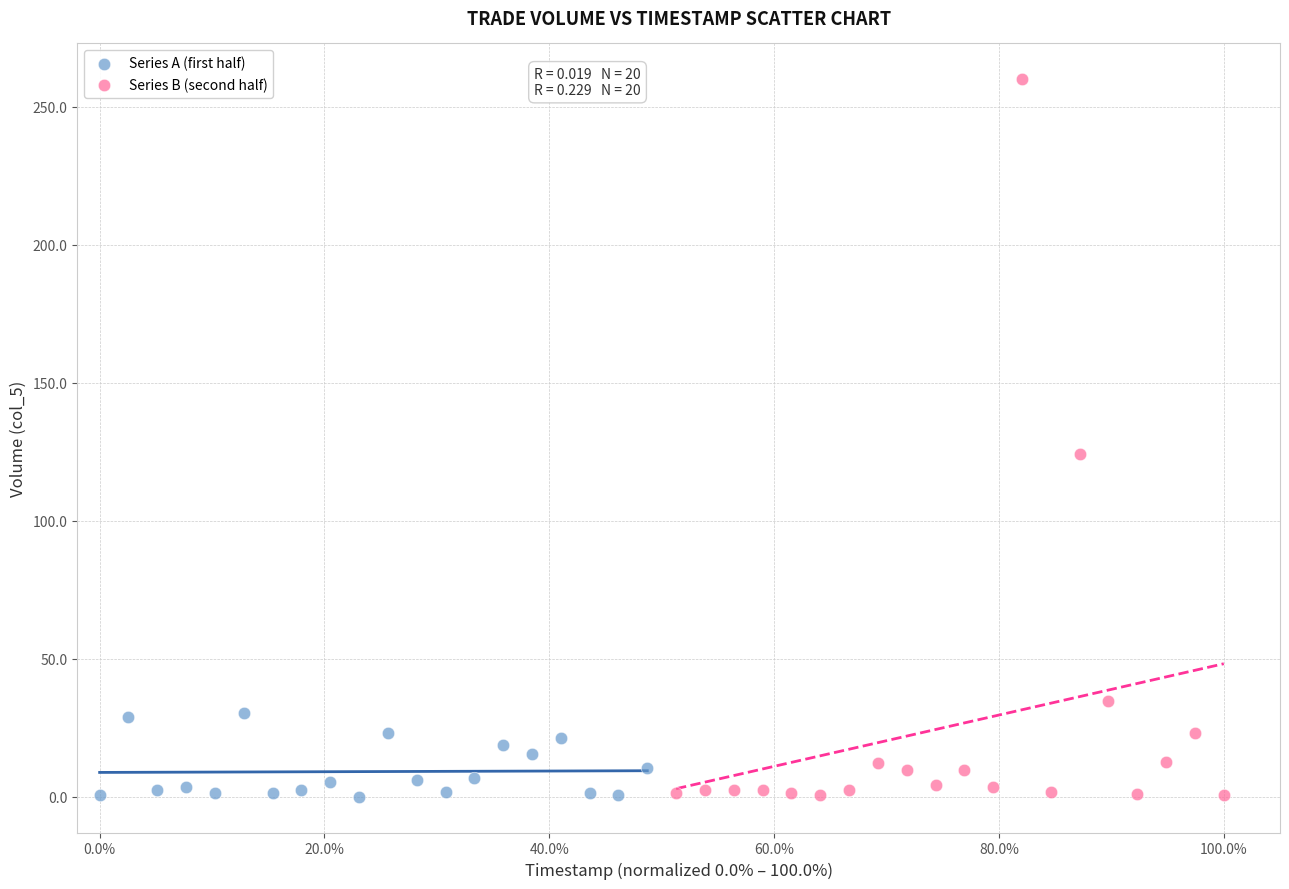

Which series has the largest Y range (max minus min)?

Series B (second half)